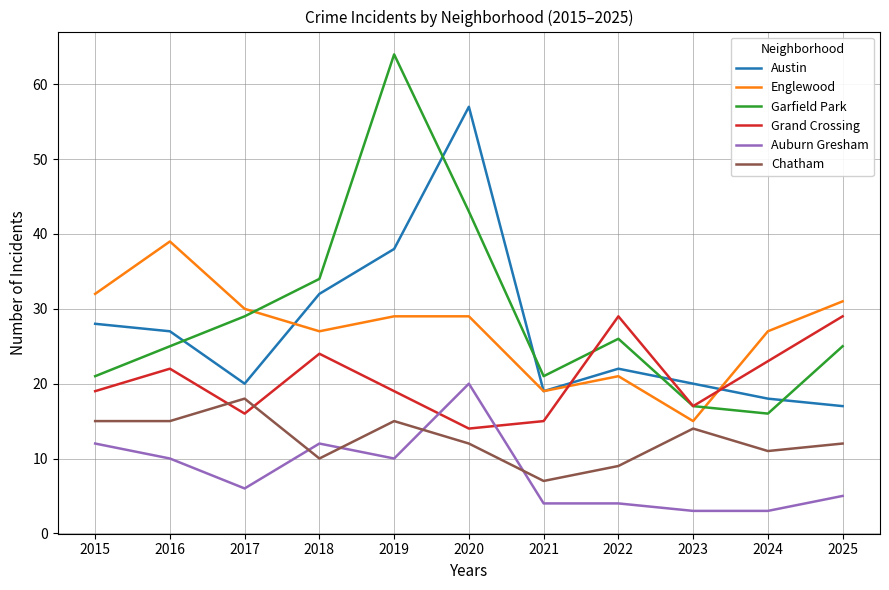

True or false: Chatham and Englewood cross at least once.

False